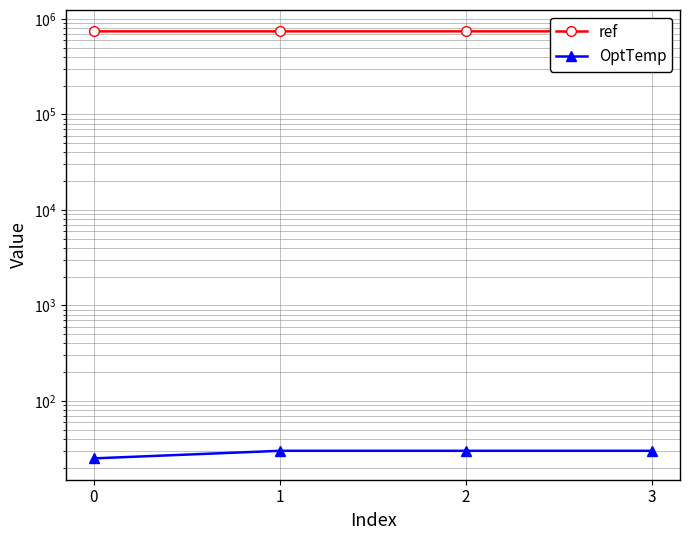

The ref series shows 1006722 at 0. True or false?

False